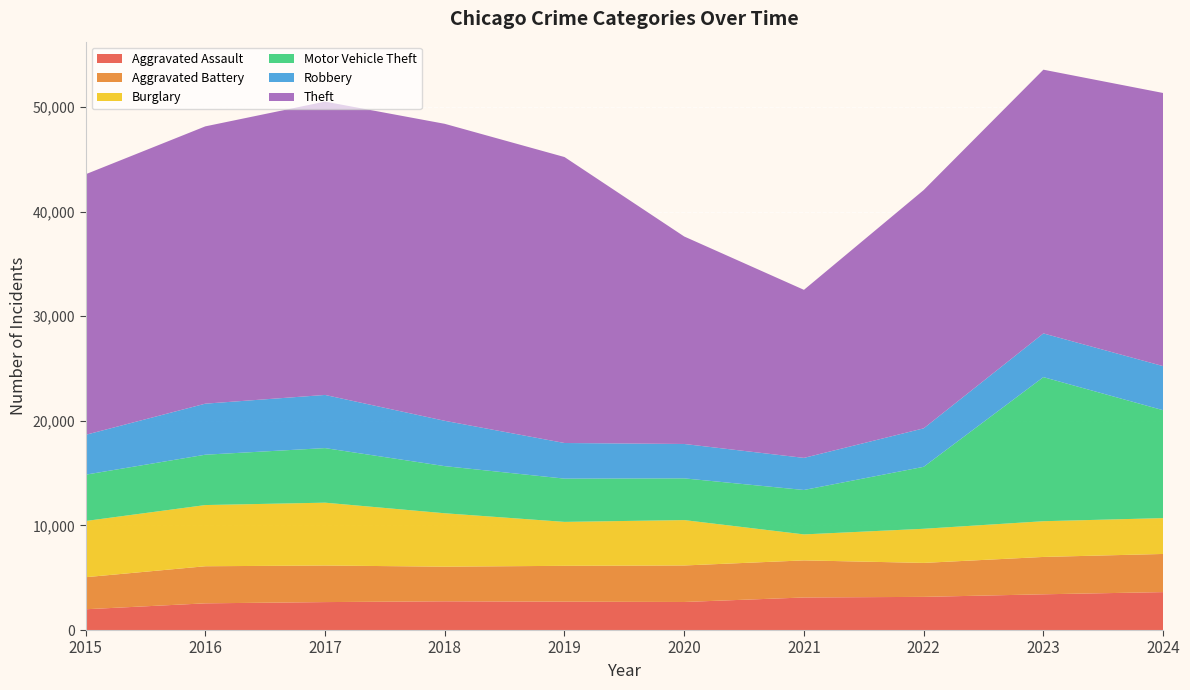

Reading left to right, transcribe all the data shown in this chart.

Aggravated Assault: 2015=1985	2016=2552	2017=2671	2018=2746	2019=2712	2020=2681	2021=3112	2022=3170	2023=3416	2024=3625
Aggravated Battery: 2015=3065	2016=3546	2017=3497	2018=3311	2019=3427	2020=3491	2021=3546	2022=3248	2023=3572	2024=3648
Burglary: 2015=5374	2016=5850	2017=6008	2018=5106	2019=4200	2020=4339	2021=2484	2022=3262	2023=3415	2024=3427
Motor Vehicle Theft: 2015=4428	2016=4814	2017=5218	2018=4505	2019=4136	2020=3989	2021=4247	2022=5924	2023=13776	2024=10315
Robbery: 2015=3810	2016=4880	2017=5082	2018=4334	2019=3406	2020=3288	2021=3069	2022=3679	2023=4178	2024=4216
Theft: 2015=24910	2016=26511	2017=28044	2018=28394	2019=27339	2020=19836	2021=16065	2022=22780	2023=25215	2024=26113